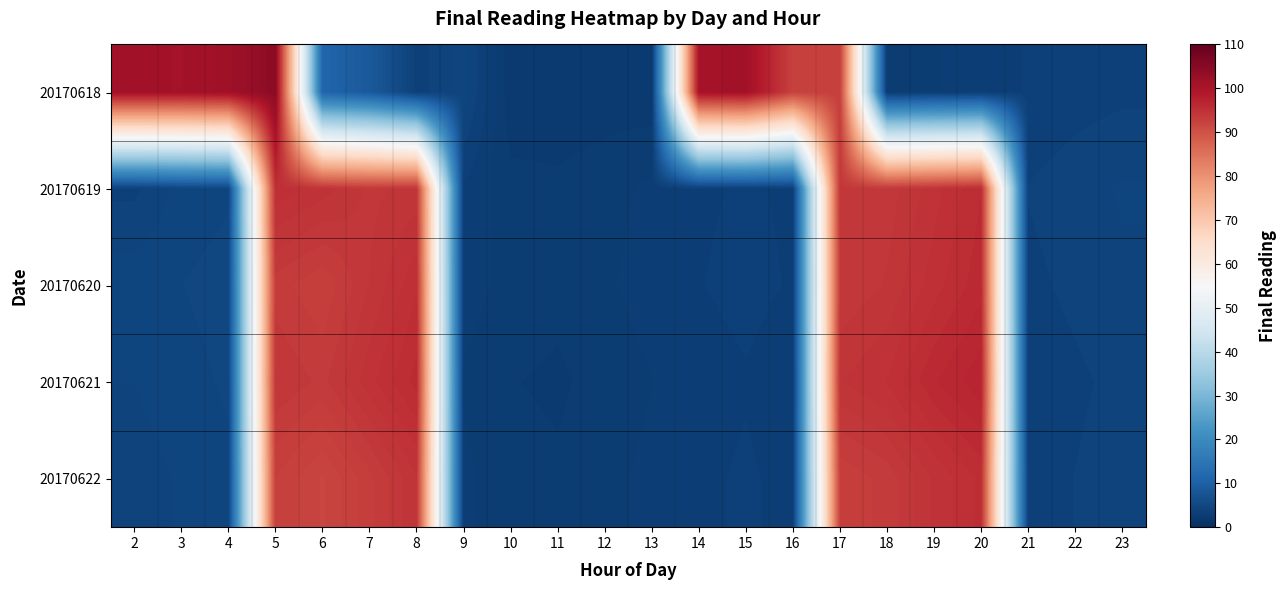

Which series has the largest total across all categories?

20170618